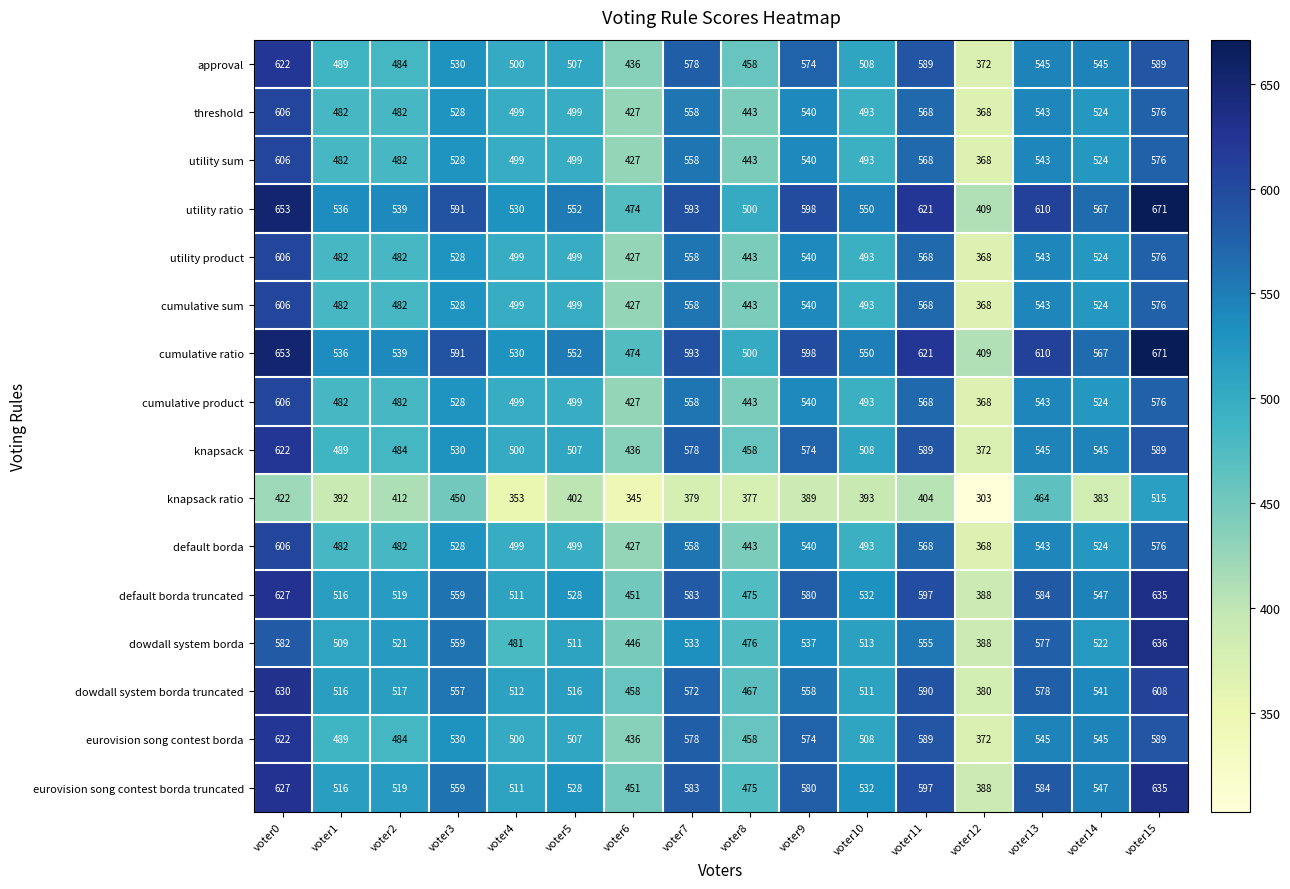

Is it true that utility product equals 703 at voter8?

False